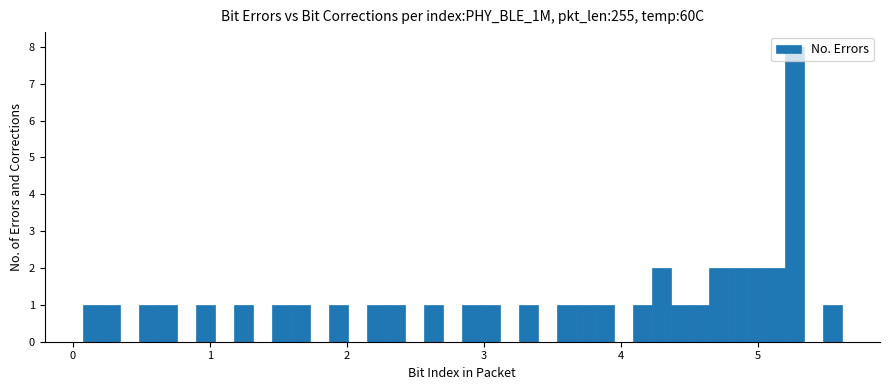

Read against the x-axis, roughly where is the centre of the tallest bar?

5.3